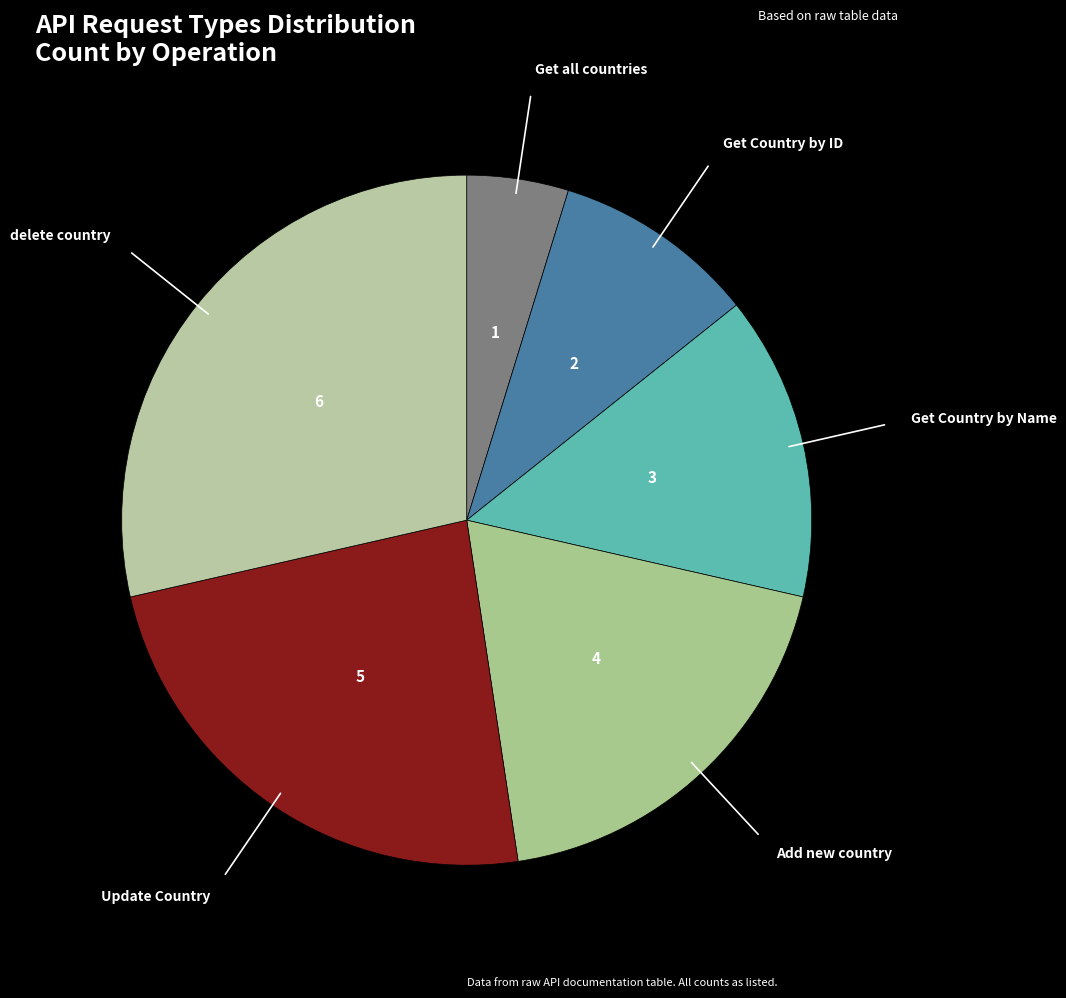

How many slices are in this pie chart?

6